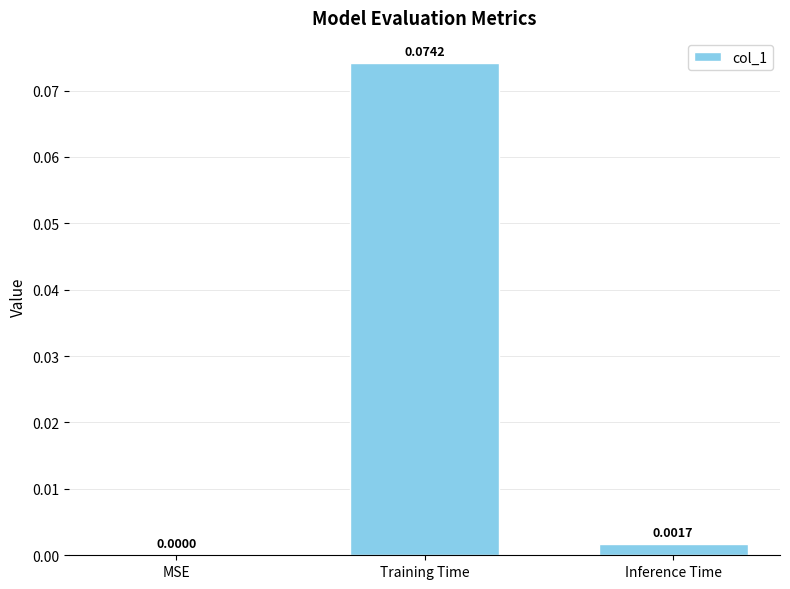

Between Inference Time and MSE, which is larger?

Inference Time